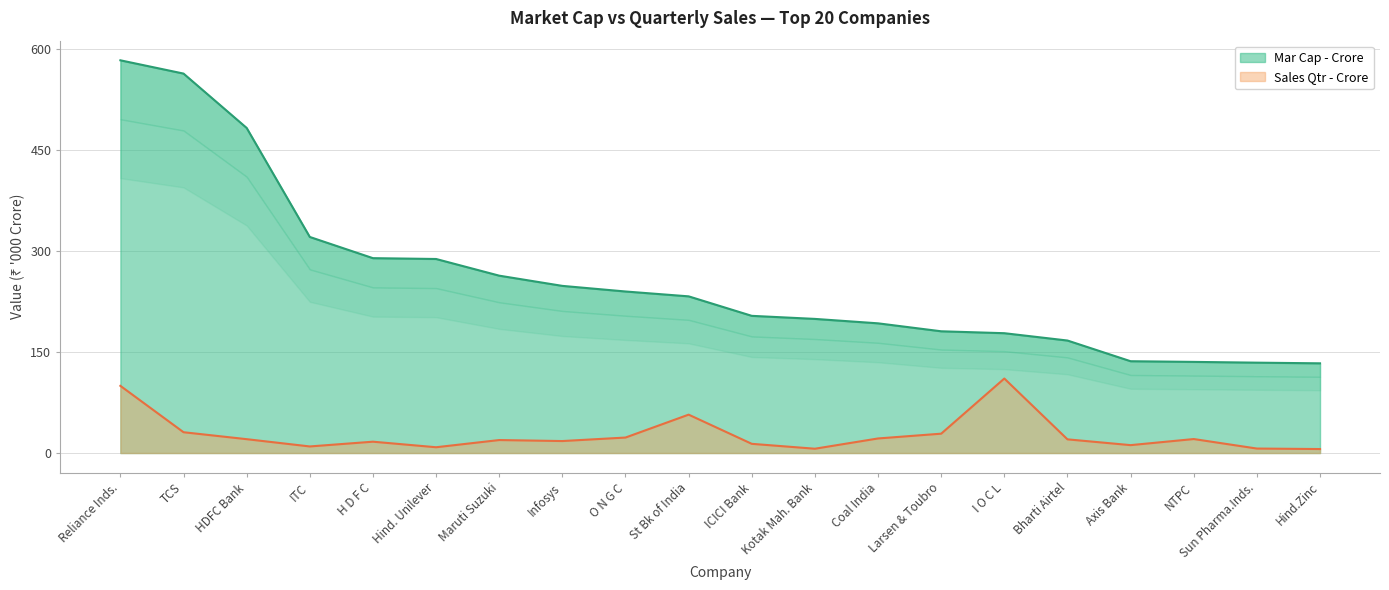

At which category is the sum across all series the highest?

Reliance Inds.